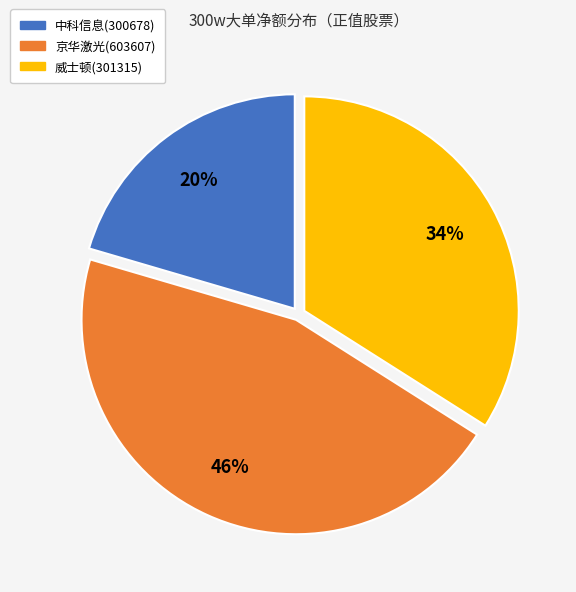

Between 京华激光(603607) and 中科信息(300678), which is larger?

京华激光(603607)